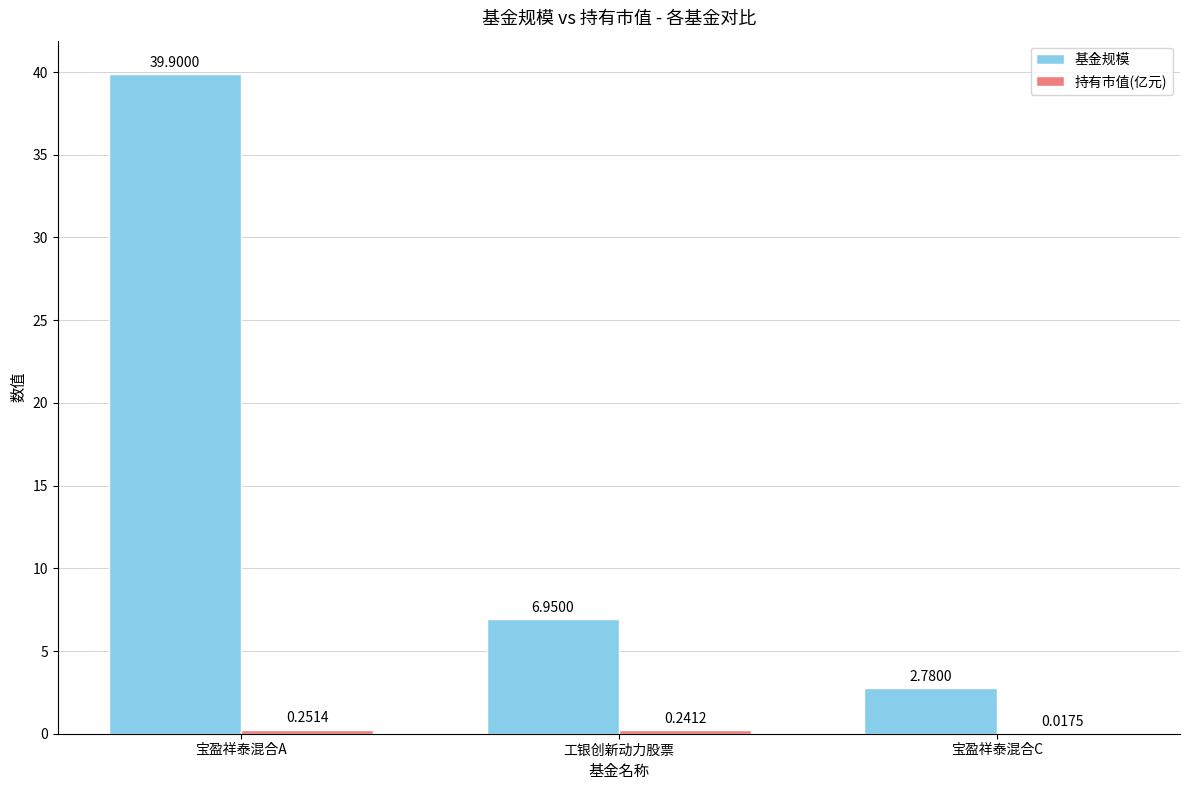

How many values in the 基金规模 series exceed 6?

2